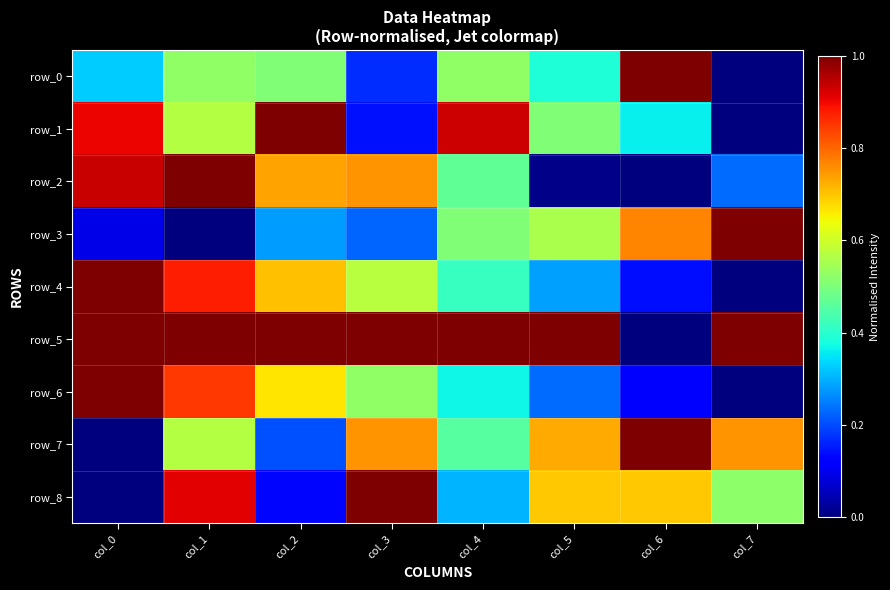

Which series changed the most between col_2 and col_3?

row_8